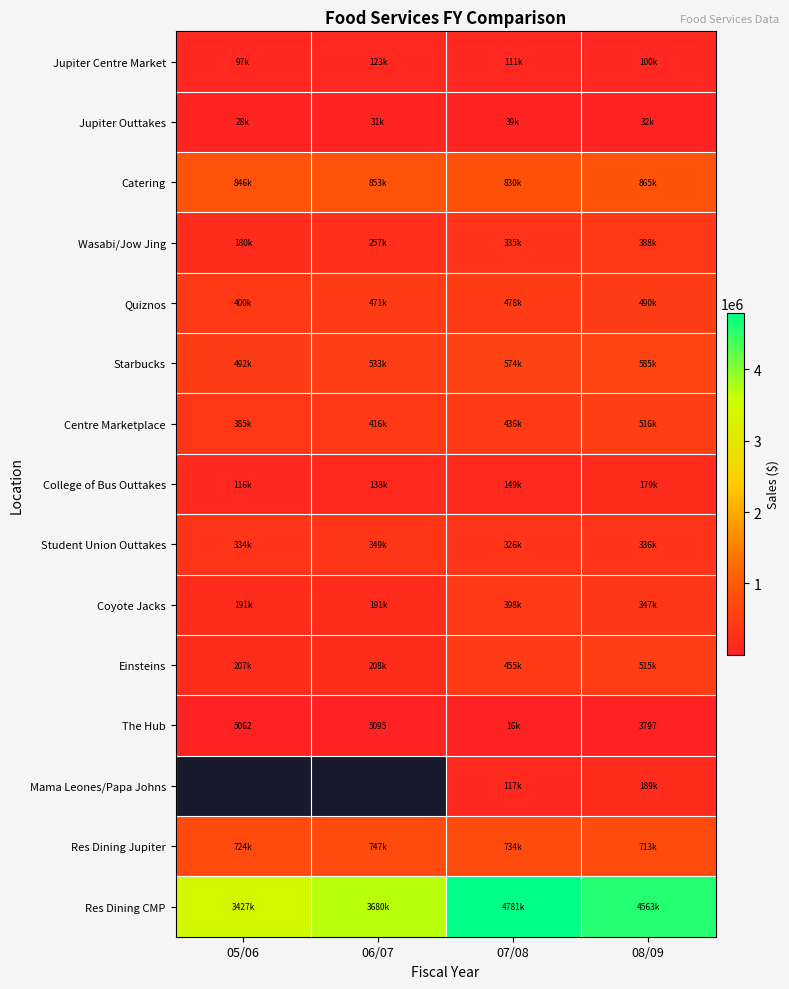

At which category does the chart reach its minimum across all series?

08/09